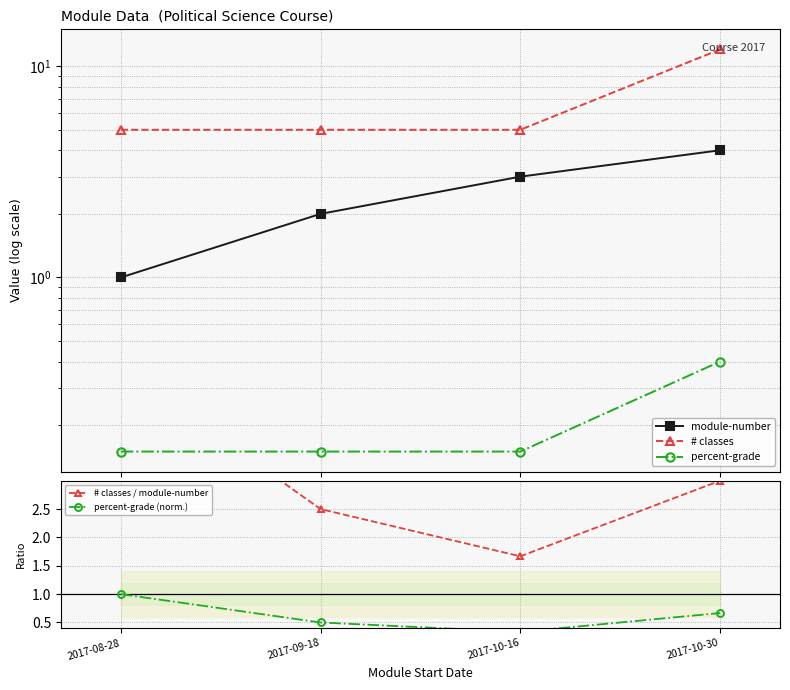

True or false: # classes / module-number and percent-grade intersect in this chart.

False